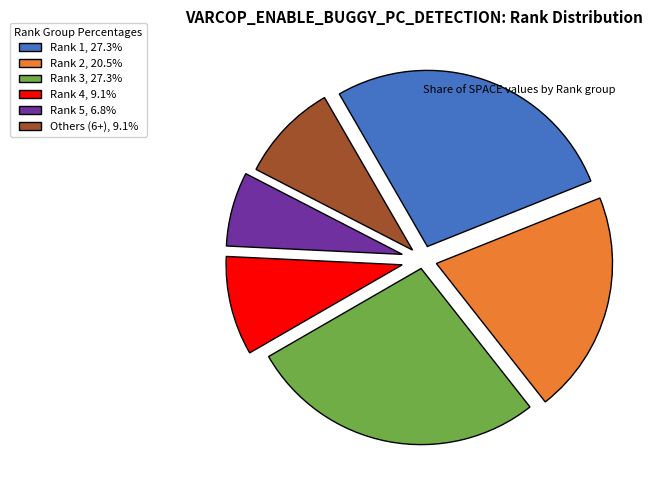

Do Rank 2, 20.5% and Rank 1, 27.3% together represent more than half of the pie?

No